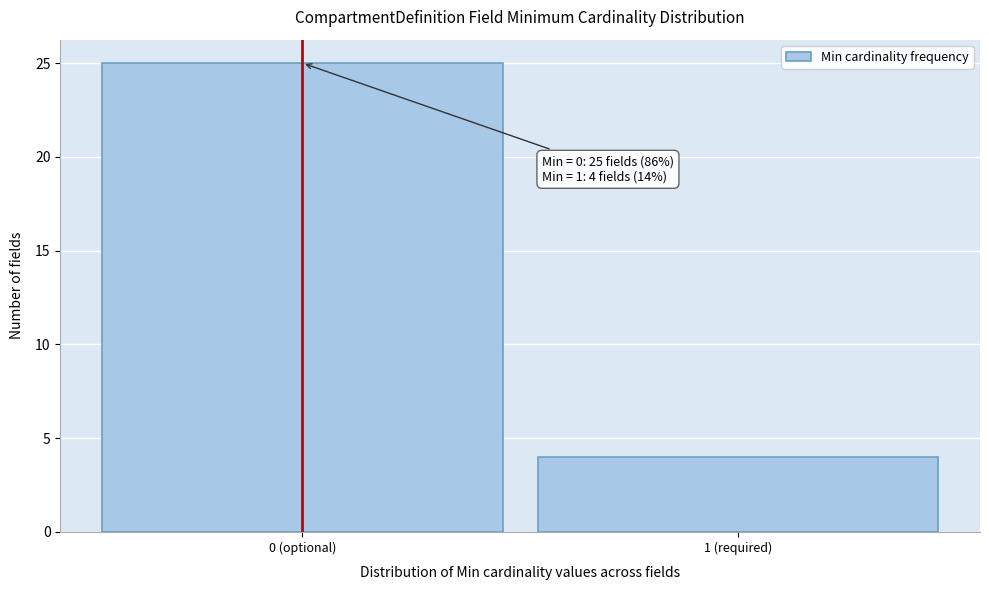

Reading left to right, extract all data points from this chart.

0 (optional)=25	1 (required)=4